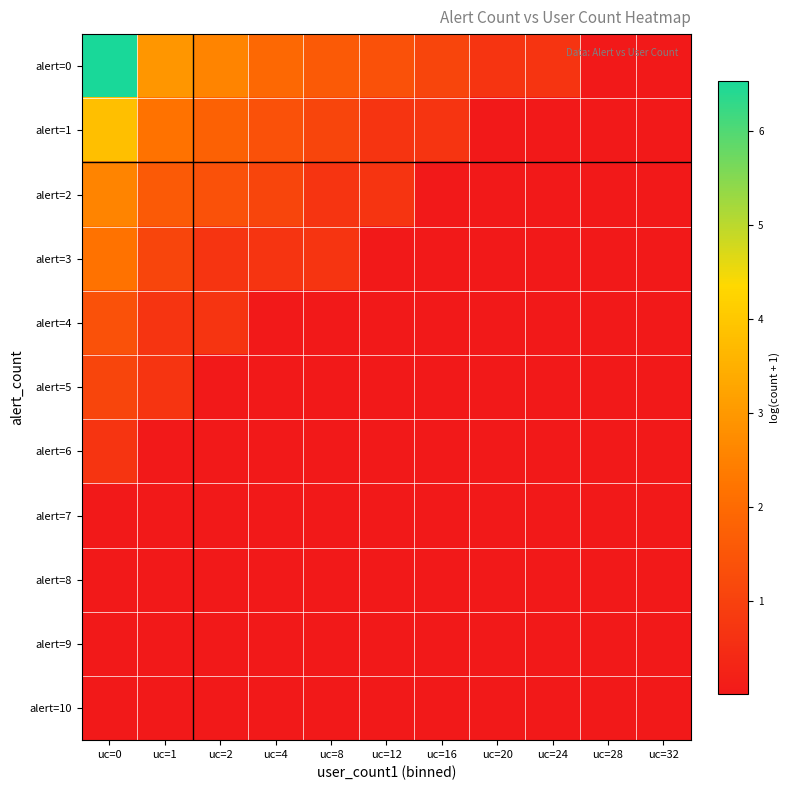

Rank the series at uc=24 from lowest to highest value.

alert=1, alert=2, alert=3, alert=4, alert=5, alert=6, alert=7, alert=8, alert=9, alert=10, alert=0